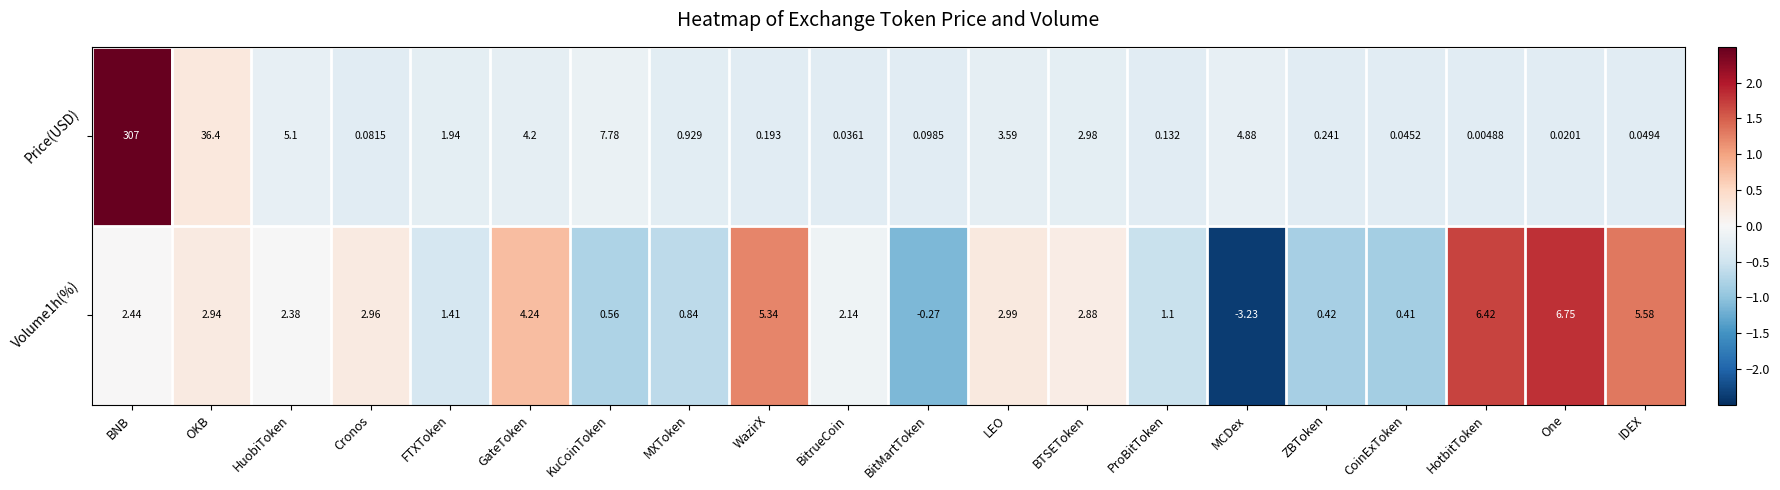

Which category has the highest value across all series?

BNB